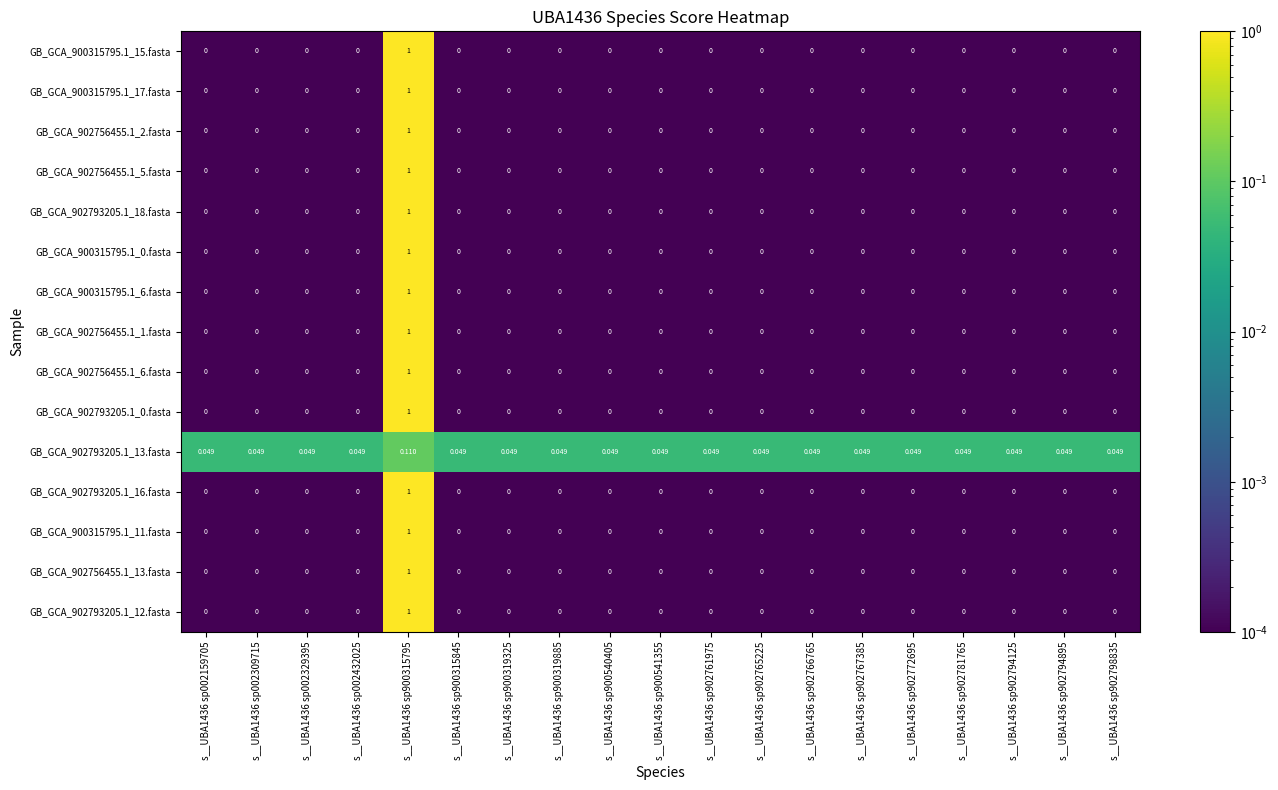

Reading left to right, transcribe all the data shown in this chart.

GB_GCA_900315795.1_15.fasta: s__UBA1436 sp002159705=0.0	s__UBA1436 sp002309715=0.0	s__UBA1436 sp002329395=0.0	s__UBA1436 sp002432025=0.0	s__UBA1436 sp900315795=1.0	s__UBA1436 sp900315845=0.0	s__UBA1436 sp900319325=0.0	s__UBA1436 sp900319885=0.0	s__UBA1436 sp900540405=0.0	s__UBA1436 sp900541355=0.0	s__UBA1436 sp902761975=0.0	s__UBA1436 sp902765225=0.0	s__UBA1436 sp902766765=0.0	s__UBA1436 sp902767385=0.0	s__UBA1436 sp902772695=0.0	s__UBA1436 sp902781765=0.0	s__UBA1436 sp902794125=0.0	s__UBA1436 sp902794895=0.0	s__UBA1436 sp902798835=0.0
GB_GCA_900315795.1_17.fasta: s__UBA1436 sp002159705=0.0	s__UBA1436 sp002309715=0.0	s__UBA1436 sp002329395=0.0	s__UBA1436 sp002432025=0.0	s__UBA1436 sp900315795=1.0	s__UBA1436 sp900315845=0.0	s__UBA1436 sp900319325=0.0	s__UBA1436 sp900319885=0.0	s__UBA1436 sp900540405=0.0	s__UBA1436 sp900541355=0.0	s__UBA1436 sp902761975=0.0	s__UBA1436 sp902765225=0.0	s__UBA1436 sp902766765=0.0	s__UBA1436 sp902767385=0.0	s__UBA1436 sp902772695=0.0	s__UBA1436 sp902781765=0.0	s__UBA1436 sp902794125=0.0	s__UBA1436 sp902794895=0.0	s__UBA1436 sp902798835=0.0
GB_GCA_902756455.1_2.fasta: s__UBA1436 sp002159705=0.0	s__UBA1436 sp002309715=0.0	s__UBA1436 sp002329395=0.0	s__UBA1436 sp002432025=0.0	s__UBA1436 sp900315795=1.0	s__UBA1436 sp900315845=0.0	s__UBA1436 sp900319325=0.0	s__UBA1436 sp900319885=0.0	s__UBA1436 sp900540405=0.0	s__UBA1436 sp900541355=0.0	s__UBA1436 sp902761975=0.0	s__UBA1436 sp902765225=0.0	s__UBA1436 sp902766765=0.0	s__UBA1436 sp902767385=0.0	s__UBA1436 sp902772695=0.0	s__UBA1436 sp902781765=0.0	s__UBA1436 sp902794125=0.0	s__UBA1436 sp902794895=0.0	s__UBA1436 sp902798835=0.0
GB_GCA_902756455.1_5.fasta: s__UBA1436 sp002159705=0.0	s__UBA1436 sp002309715=0.0	s__UBA1436 sp002329395=0.0	s__UBA1436 sp002432025=0.0	s__UBA1436 sp900315795=1.0	s__UBA1436 sp900315845=0.0	s__UBA1436 sp900319325=0.0	s__UBA1436 sp900319885=0.0	s__UBA1436 sp900540405=0.0	s__UBA1436 sp900541355=0.0	s__UBA1436 sp902761975=0.0	s__UBA1436 sp902765225=0.0	s__UBA1436 sp902766765=0.0	s__UBA1436 sp902767385=0.0	s__UBA1436 sp902772695=0.0	s__UBA1436 sp902781765=0.0	s__UBA1436 sp902794125=0.0	s__UBA1436 sp902794895=0.0	s__UBA1436 sp902798835=0.0
GB_GCA_902793205.1_18.fasta: s__UBA1436 sp002159705=0.0	s__UBA1436 sp002309715=0.0	s__UBA1436 sp002329395=0.0	s__UBA1436 sp002432025=0.0	s__UBA1436 sp900315795=1.0	s__UBA1436 sp900315845=0.0	s__UBA1436 sp900319325=0.0	s__UBA1436 sp900319885=0.0	s__UBA1436 sp900540405=0.0	s__UBA1436 sp900541355=0.0	s__UBA1436 sp902761975=0.0	s__UBA1436 sp902765225=0.0	s__UBA1436 sp902766765=0.0	s__UBA1436 sp902767385=0.0	s__UBA1436 sp902772695=0.0	s__UBA1436 sp902781765=0.0	s__UBA1436 sp902794125=0.0	s__UBA1436 sp902794895=0.0	s__UBA1436 sp902798835=0.0
GB_GCA_900315795.1_0.fasta: s__UBA1436 sp002159705=0.0	s__UBA1436 sp002309715=0.0	s__UBA1436 sp002329395=0.0	s__UBA1436 sp002432025=0.0	s__UBA1436 sp900315795=1.0	s__UBA1436 sp900315845=0.0	s__UBA1436 sp900319325=0.0	s__UBA1436 sp900319885=0.0	s__UBA1436 sp900540405=0.0	s__UBA1436 sp900541355=0.0	s__UBA1436 sp902761975=0.0	s__UBA1436 sp902765225=0.0	s__UBA1436 sp902766765=0.0	s__UBA1436 sp902767385=0.0	s__UBA1436 sp902772695=0.0	s__UBA1436 sp902781765=0.0	s__UBA1436 sp902794125=0.0	s__UBA1436 sp902794895=0.0	s__UBA1436 sp902798835=0.0
GB_GCA_900315795.1_6.fasta: s__UBA1436 sp002159705=0.0	s__UBA1436 sp002309715=0.0	s__UBA1436 sp002329395=0.0	s__UBA1436 sp002432025=0.0	s__UBA1436 sp900315795=1.0	s__UBA1436 sp900315845=0.0	s__UBA1436 sp900319325=0.0	s__UBA1436 sp900319885=0.0	s__UBA1436 sp900540405=0.0	s__UBA1436 sp900541355=0.0	s__UBA1436 sp902761975=0.0	s__UBA1436 sp902765225=0.0	s__UBA1436 sp902766765=0.0	s__UBA1436 sp902767385=0.0	s__UBA1436 sp902772695=0.0	s__UBA1436 sp902781765=0.0	s__UBA1436 sp902794125=0.0	s__UBA1436 sp902794895=0.0	s__UBA1436 sp902798835=0.0
GB_GCA_902756455.1_1.fasta: s__UBA1436 sp002159705=0.0	s__UBA1436 sp002309715=0.0	s__UBA1436 sp002329395=0.0	s__UBA1436 sp002432025=0.0	s__UBA1436 sp900315795=1.0	s__UBA1436 sp900315845=0.0	s__UBA1436 sp900319325=0.0	s__UBA1436 sp900319885=0.0	s__UBA1436 sp900540405=0.0	s__UBA1436 sp900541355=0.0	s__UBA1436 sp902761975=0.0	s__UBA1436 sp902765225=0.0	s__UBA1436 sp902766765=0.0	s__UBA1436 sp902767385=0.0	s__UBA1436 sp902772695=0.0	s__UBA1436 sp902781765=0.0	s__UBA1436 sp902794125=0.0	s__UBA1436 sp902794895=0.0	s__UBA1436 sp902798835=0.0
GB_GCA_902756455.1_6.fasta: s__UBA1436 sp002159705=0.0	s__UBA1436 sp002309715=0.0	s__UBA1436 sp002329395=0.0	s__UBA1436 sp002432025=0.0	s__UBA1436 sp900315795=1.0	s__UBA1436 sp900315845=0.0	s__UBA1436 sp900319325=0.0	s__UBA1436 sp900319885=0.0	s__UBA1436 sp900540405=0.0	s__UBA1436 sp900541355=0.0	s__UBA1436 sp902761975=0.0	s__UBA1436 sp902765225=0.0	s__UBA1436 sp902766765=0.0	s__UBA1436 sp902767385=0.0	s__UBA1436 sp902772695=0.0	s__UBA1436 sp902781765=0.0	s__UBA1436 sp902794125=0.0	s__UBA1436 sp902794895=0.0	s__UBA1436 sp902798835=0.0
GB_GCA_902793205.1_0.fasta: s__UBA1436 sp002159705=0.0	s__UBA1436 sp002309715=0.0	s__UBA1436 sp002329395=0.0	s__UBA1436 sp002432025=0.0	s__UBA1436 sp900315795=1.0	s__UBA1436 sp900315845=0.0	s__UBA1436 sp900319325=0.0	s__UBA1436 sp900319885=0.0	s__UBA1436 sp900540405=0.0	s__UBA1436 sp900541355=0.0	s__UBA1436 sp902761975=0.0	s__UBA1436 sp902765225=0.0	s__UBA1436 sp902766765=0.0	s__UBA1436 sp902767385=0.0	s__UBA1436 sp902772695=0.0	s__UBA1436 sp902781765=0.0	s__UBA1436 sp902794125=0.0	s__UBA1436 sp902794895=0.0	s__UBA1436 sp902798835=0.0
GB_GCA_902793205.1_13.fasta: s__UBA1436 sp002159705=0.0	s__UBA1436 sp002309715=0.0	s__UBA1436 sp002329395=0.0	s__UBA1436 sp002432025=0.0	s__UBA1436 sp900315795=0.1	s__UBA1436 sp900315845=0.0	s__UBA1436 sp900319325=0.0	s__UBA1436 sp900319885=0.0	s__UBA1436 sp900540405=0.0	s__UBA1436 sp900541355=0.0	s__UBA1436 sp902761975=0.0	s__UBA1436 sp902765225=0.0	s__UBA1436 sp902766765=0.0	s__UBA1436 sp902767385=0.0	s__UBA1436 sp902772695=0.0	s__UBA1436 sp902781765=0.0	s__UBA1436 sp902794125=0.0	s__UBA1436 sp902794895=0.0	s__UBA1436 sp902798835=0.0
GB_GCA_902793205.1_16.fasta: s__UBA1436 sp002159705=0.0	s__UBA1436 sp002309715=0.0	s__UBA1436 sp002329395=0.0	s__UBA1436 sp002432025=0.0	s__UBA1436 sp900315795=1.0	s__UBA1436 sp900315845=0.0	s__UBA1436 sp900319325=0.0	s__UBA1436 sp900319885=0.0	s__UBA1436 sp900540405=0.0	s__UBA1436 sp900541355=0.0	s__UBA1436 sp902761975=0.0	s__UBA1436 sp902765225=0.0	s__UBA1436 sp902766765=0.0	s__UBA1436 sp902767385=0.0	s__UBA1436 sp902772695=0.0	s__UBA1436 sp902781765=0.0	s__UBA1436 sp902794125=0.0	s__UBA1436 sp902794895=0.0	s__UBA1436 sp902798835=0.0
GB_GCA_900315795.1_11.fasta: s__UBA1436 sp002159705=0.0	s__UBA1436 sp002309715=0.0	s__UBA1436 sp002329395=0.0	s__UBA1436 sp002432025=0.0	s__UBA1436 sp900315795=1.0	s__UBA1436 sp900315845=0.0	s__UBA1436 sp900319325=0.0	s__UBA1436 sp900319885=0.0	s__UBA1436 sp900540405=0.0	s__UBA1436 sp900541355=0.0	s__UBA1436 sp902761975=0.0	s__UBA1436 sp902765225=0.0	s__UBA1436 sp902766765=0.0	s__UBA1436 sp902767385=0.0	s__UBA1436 sp902772695=0.0	s__UBA1436 sp902781765=0.0	s__UBA1436 sp902794125=0.0	s__UBA1436 sp902794895=0.0	s__UBA1436 sp902798835=0.0
GB_GCA_902756455.1_13.fasta: s__UBA1436 sp002159705=0.0	s__UBA1436 sp002309715=0.0	s__UBA1436 sp002329395=0.0	s__UBA1436 sp002432025=0.0	s__UBA1436 sp900315795=1.0	s__UBA1436 sp900315845=0.0	s__UBA1436 sp900319325=0.0	s__UBA1436 sp900319885=0.0	s__UBA1436 sp900540405=0.0	s__UBA1436 sp900541355=0.0	s__UBA1436 sp902761975=0.0	s__UBA1436 sp902765225=0.0	s__UBA1436 sp902766765=0.0	s__UBA1436 sp902767385=0.0	s__UBA1436 sp902772695=0.0	s__UBA1436 sp902781765=0.0	s__UBA1436 sp902794125=0.0	s__UBA1436 sp902794895=0.0	s__UBA1436 sp902798835=0.0
GB_GCA_902793205.1_12.fasta: s__UBA1436 sp002159705=0.0	s__UBA1436 sp002309715=0.0	s__UBA1436 sp002329395=0.0	s__UBA1436 sp002432025=0.0	s__UBA1436 sp900315795=1.0	s__UBA1436 sp900315845=0.0	s__UBA1436 sp900319325=0.0	s__UBA1436 sp900319885=0.0	s__UBA1436 sp900540405=0.0	s__UBA1436 sp900541355=0.0	s__UBA1436 sp902761975=0.0	s__UBA1436 sp902765225=0.0	s__UBA1436 sp902766765=0.0	s__UBA1436 sp902767385=0.0	s__UBA1436 sp902772695=0.0	s__UBA1436 sp902781765=0.0	s__UBA1436 sp902794125=0.0	s__UBA1436 sp902794895=0.0	s__UBA1436 sp902798835=0.0